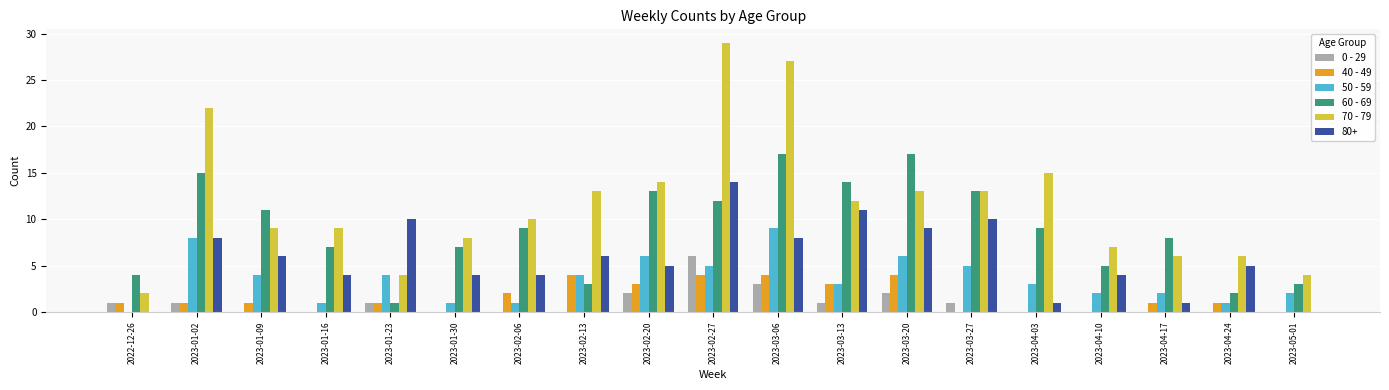

Are the bars horizontal?

No